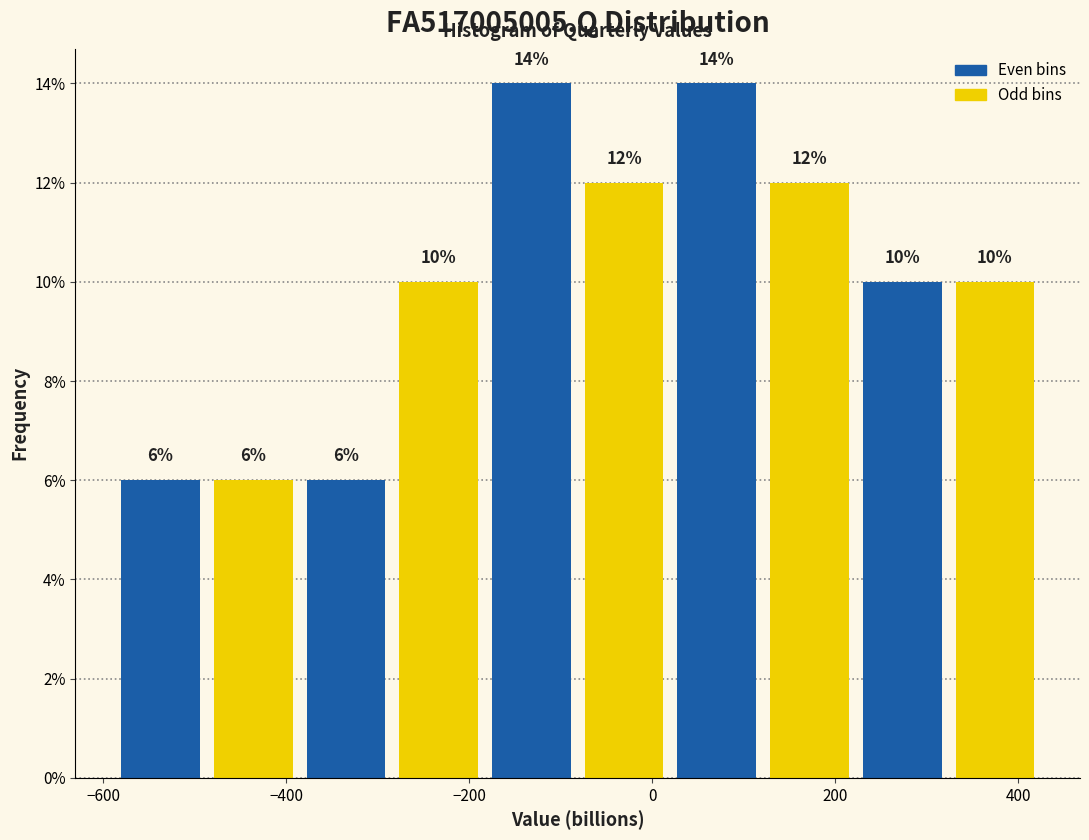

Reading left to right, list every bar in this chart as the range it spans on the x-axis followed by its height. The bar edges are not printed on the chart, so give them approximately, as read against the axis.

-580 to -480: 6
-480 to -380: 6
-380 to -280: 6
-280 to -180: 10
-180 to -80: 14
-80 to 20: 12
20 to 120: 14
120 to 220: 12
220 to 320: 10
320 to 420: 10